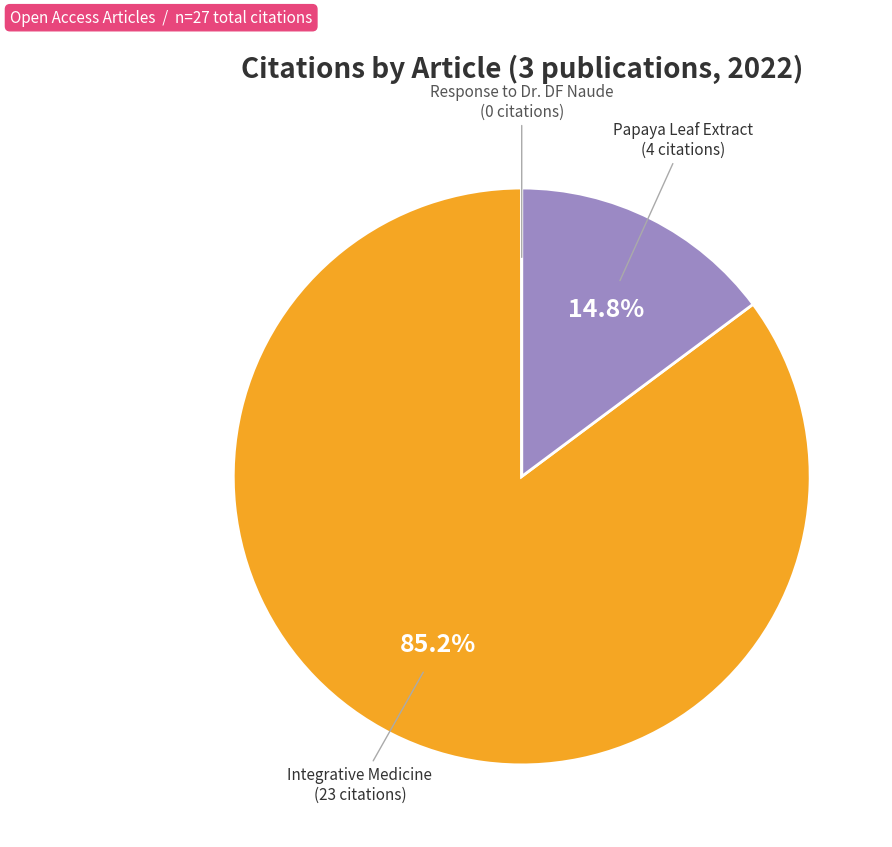

Is there a majority slice in this chart?

Yes